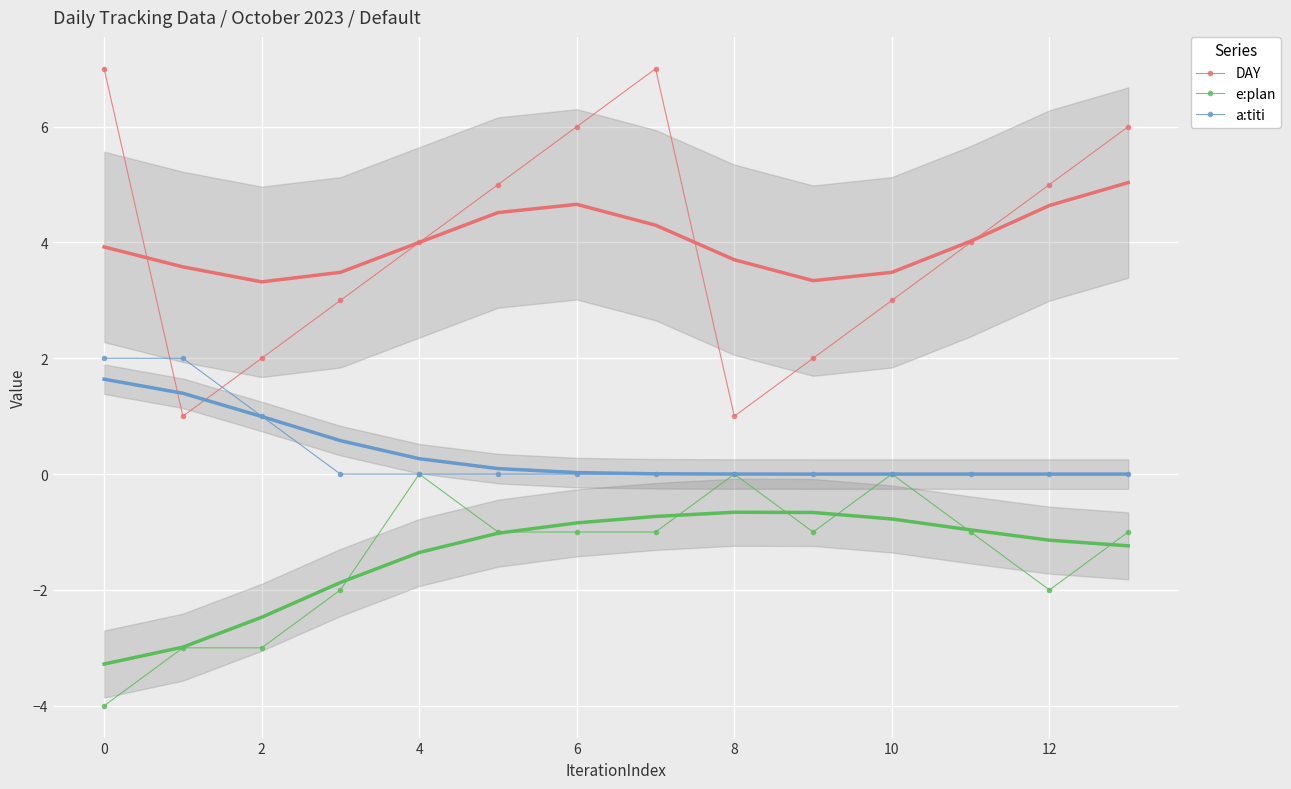

Is the value of DAY at 13 greater than the value of a:titi at 12?

Yes